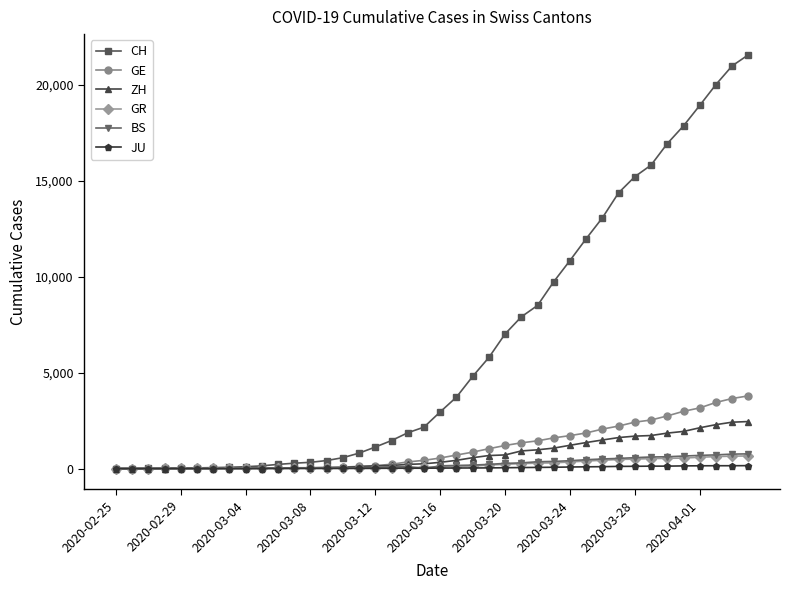

Which series has the largest total across all categories?

CH